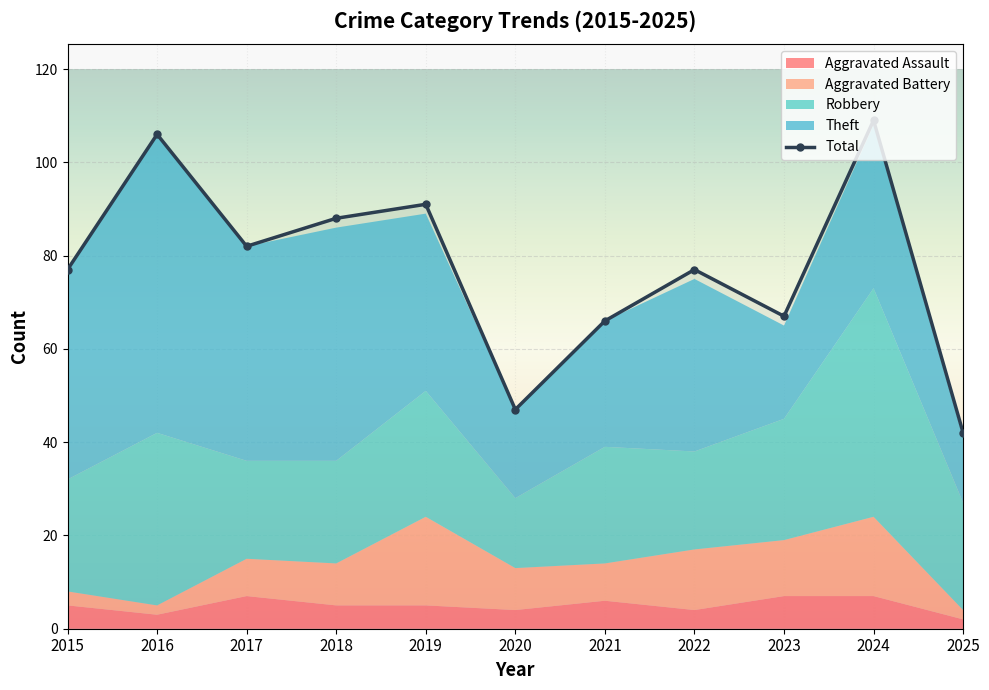

Reading left to right, transcribe all the data shown in this chart.

Aggravated Assault: 2015=5	2016=3	2017=7	2018=5	2019=5	2020=4	2021=6	2022=4	2023=7	2024=7	2025=2
Aggravated Battery: 2015=3	2016=2	2017=8	2018=9	2019=19	2020=9	2021=8	2022=13	2023=12	2024=17	2025=2
Robbery: 2015=24	2016=37	2017=21	2018=22	2019=27	2020=15	2021=25	2022=21	2023=26	2024=49	2025=23
Theft: 2015=45	2016=64	2017=46	2018=50	2019=38	2020=19	2021=27	2022=37	2023=20	2024=35	2025=14
Total: 2015=77	2016=106	2017=82	2018=88	2019=91	2020=47	2021=66	2022=77	2023=67	2024=109	2025=42